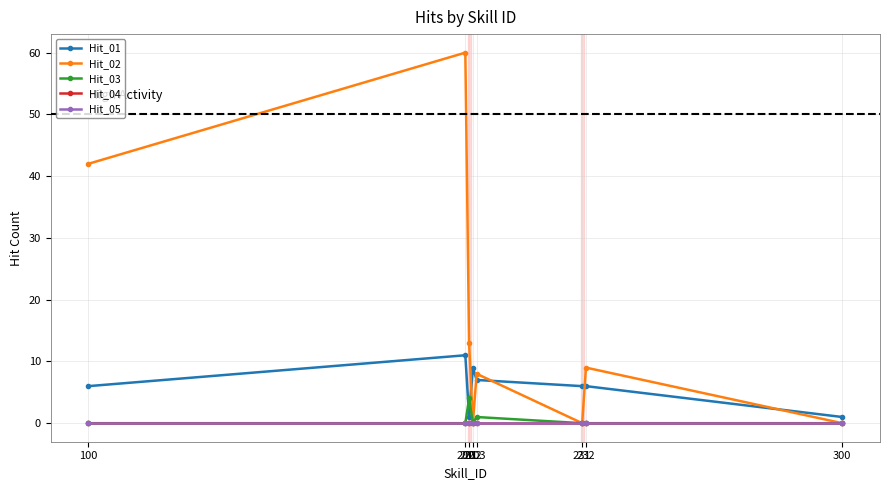

At which label is Hit_01 closest to 6?

100